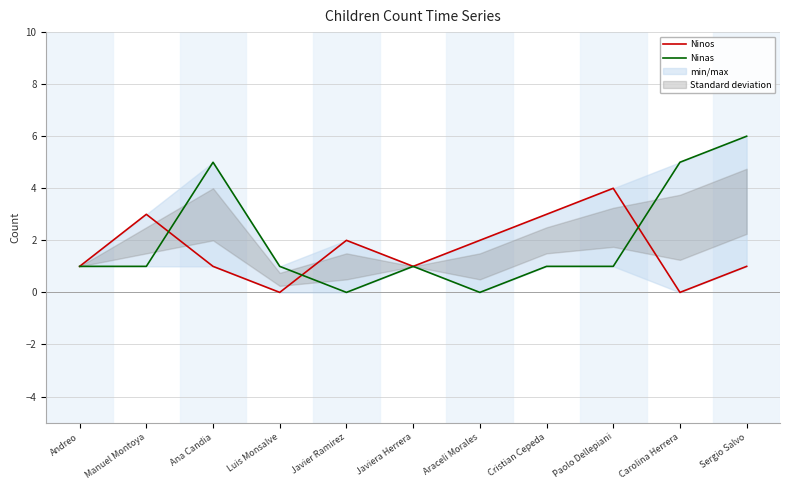

How many values in the Ninas series exceed 1?

3